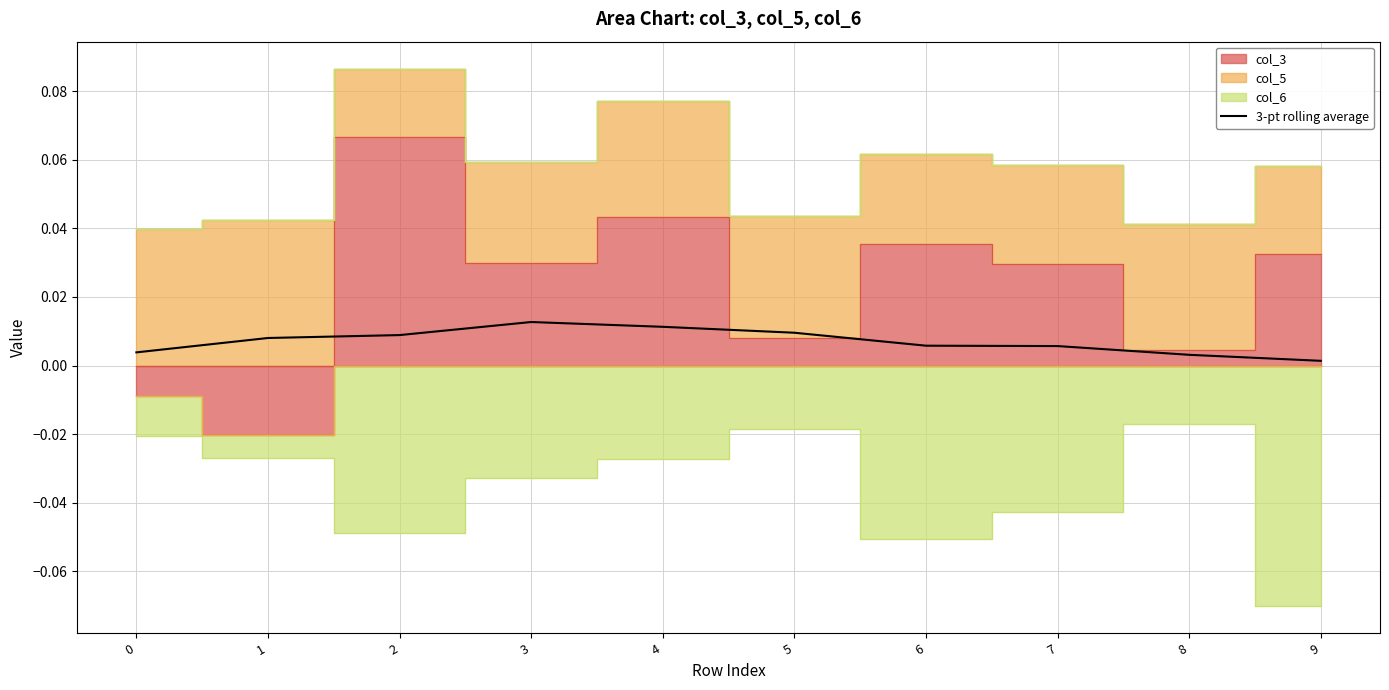

Rank the categories by value from highest to lowest.

3, 4, 5, 2, 1, 6, 7, 0, 8, 9